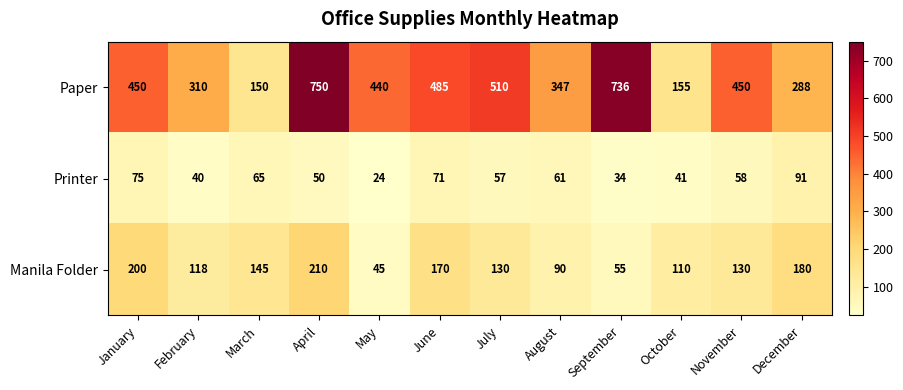

What is the spread (max minus min) of values at April?

700